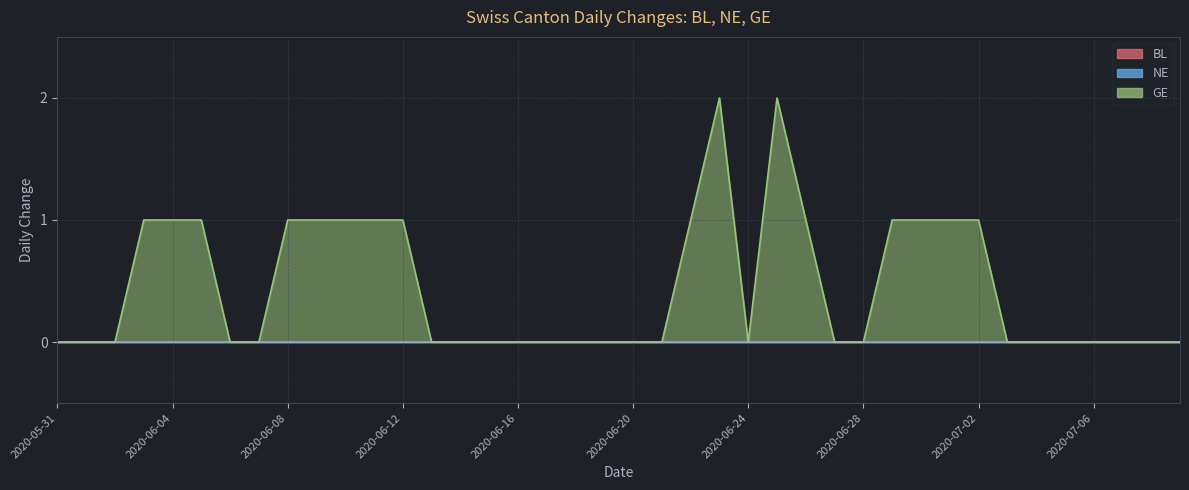

True or false: BL and NE cross at least once.

False